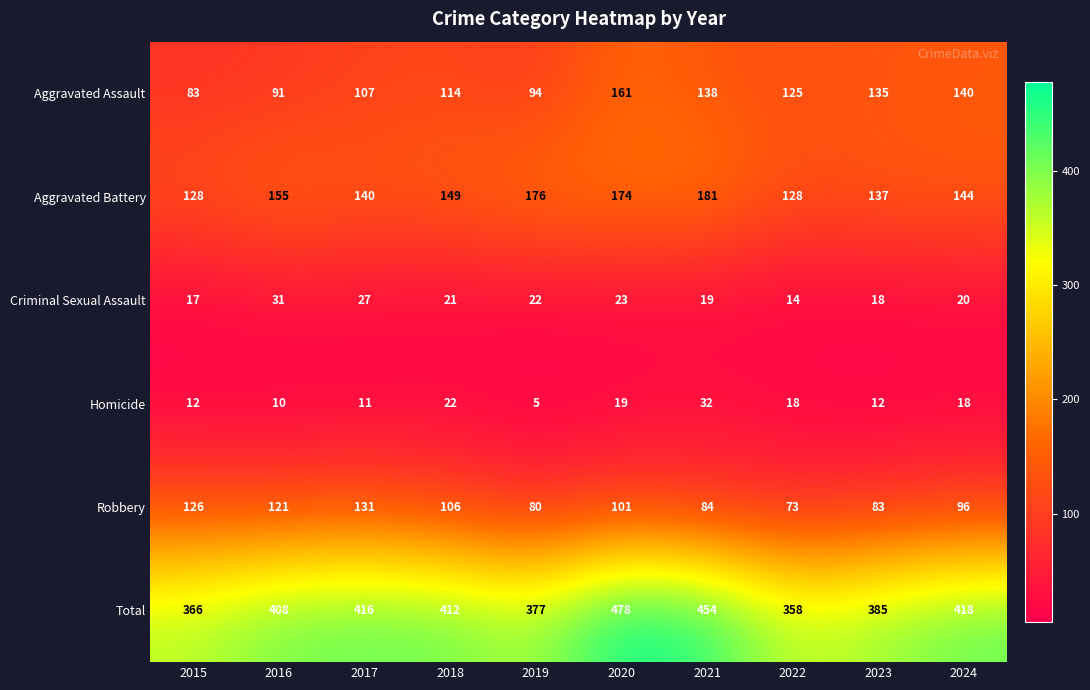

The value of Aggravated Battery at 2023 is 196. True or false?

False